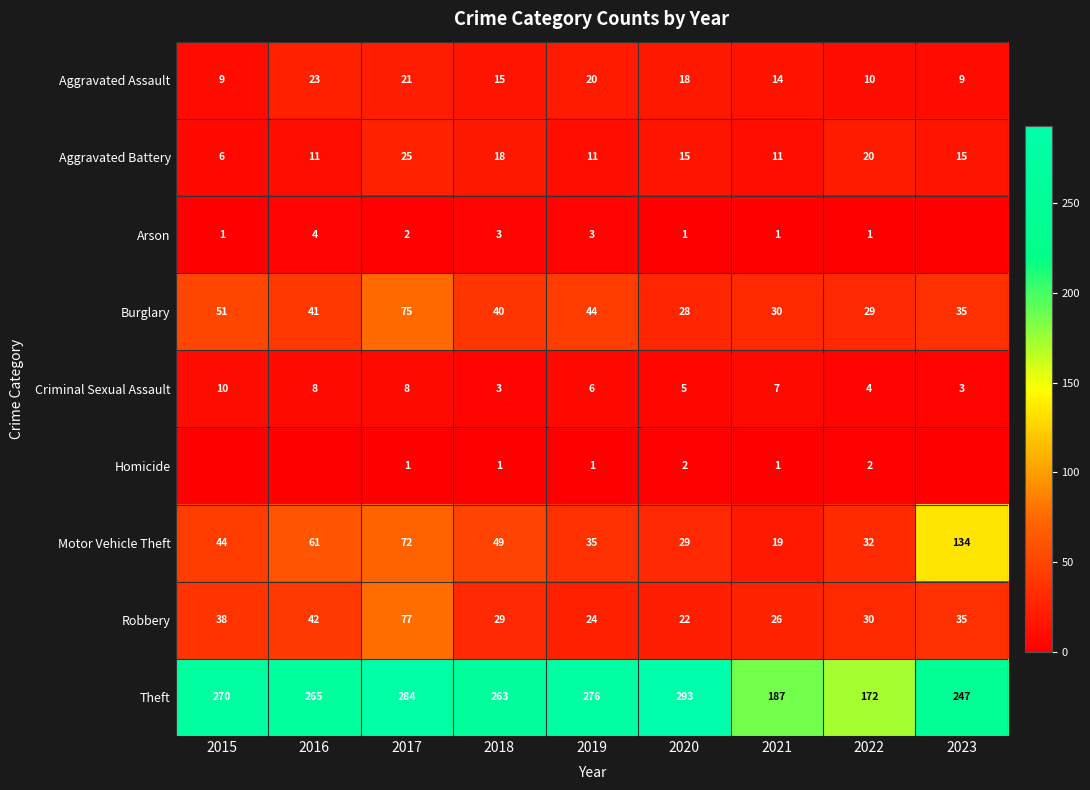

What is the average value of the Aggravated Battery series?

15